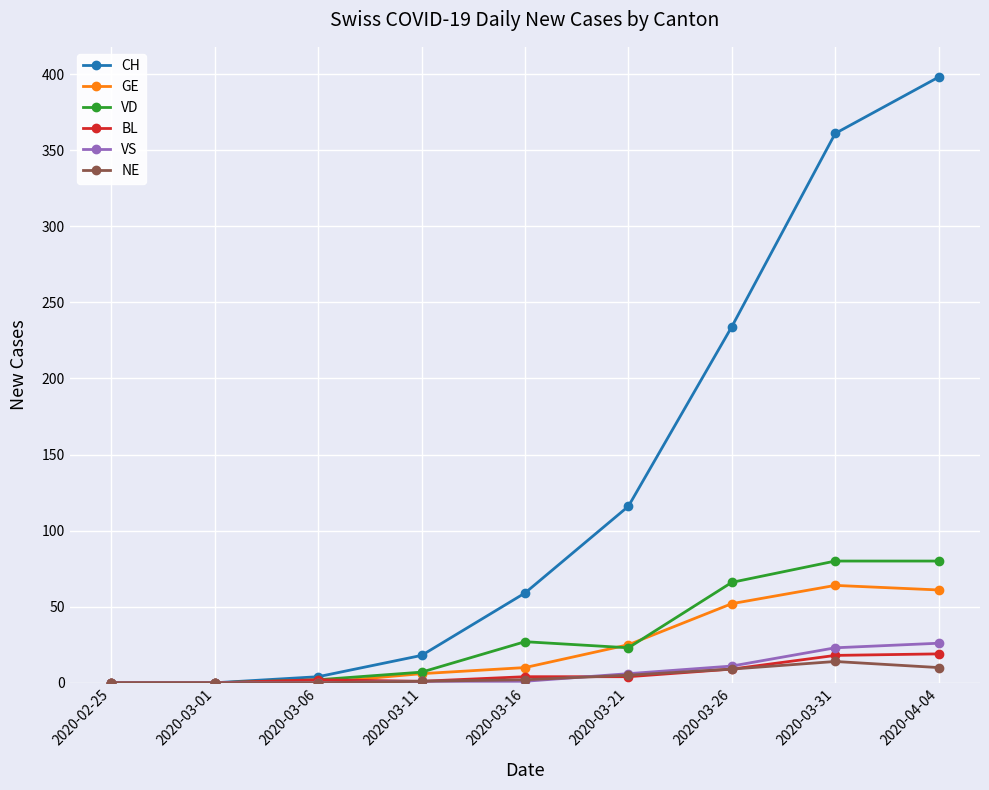

True or false: NE has more than 0 interior local peaks.

True